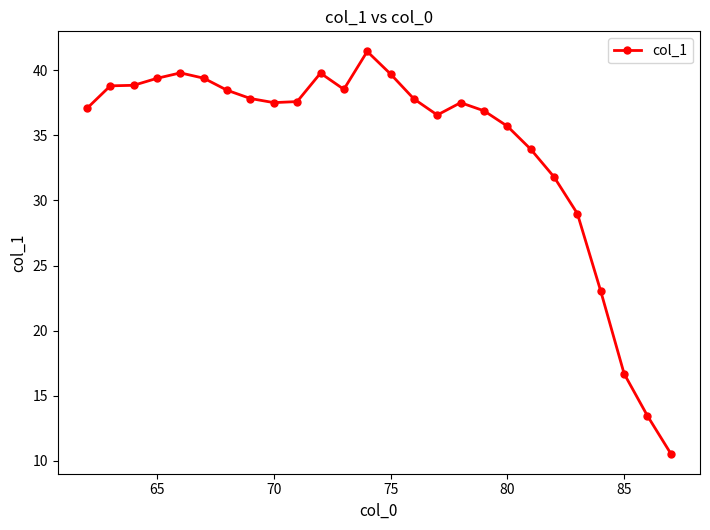

What is the greatest value displayed?

41.4